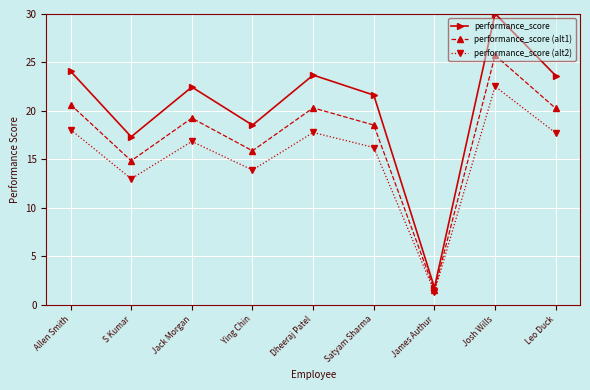

Where does the performance_score (alt2) series first go above 16?

Allen Smith